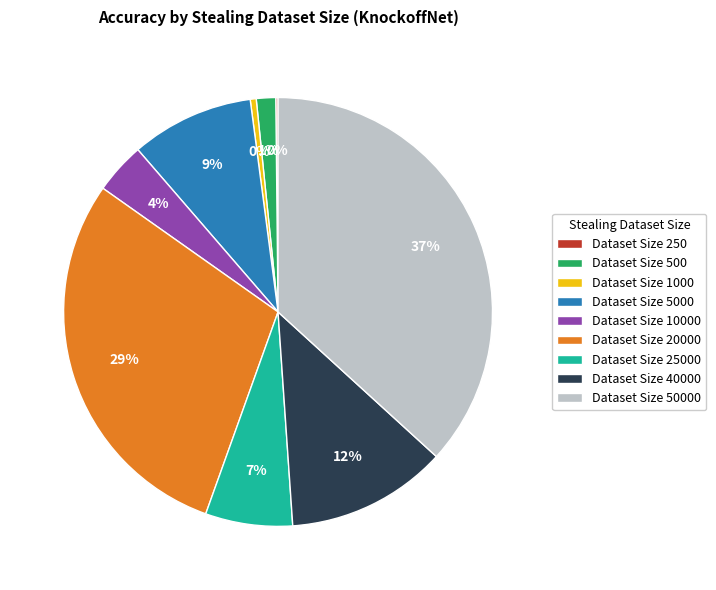

Is there any slice that represents more than half of the pie?

No